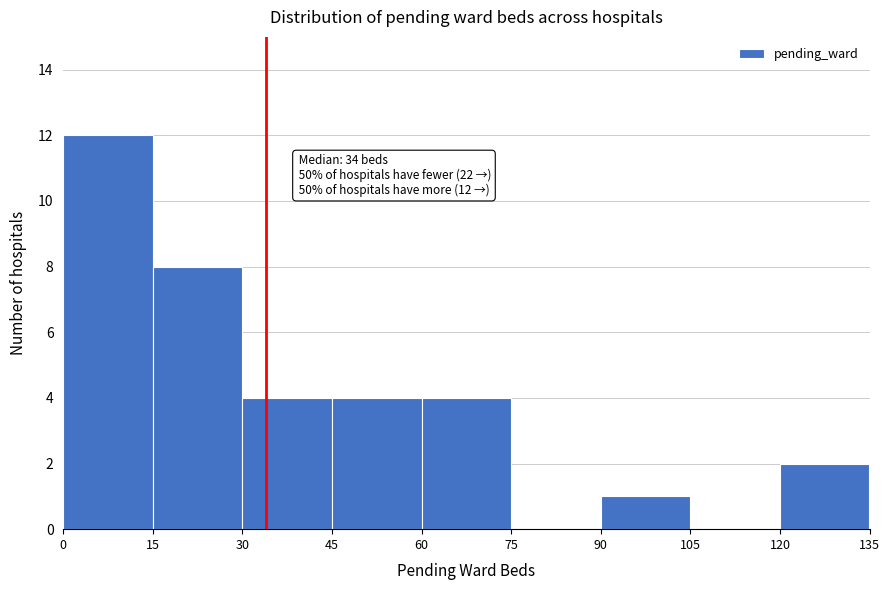

Over which range of the x-axis is the bar tallest?

0 to 15